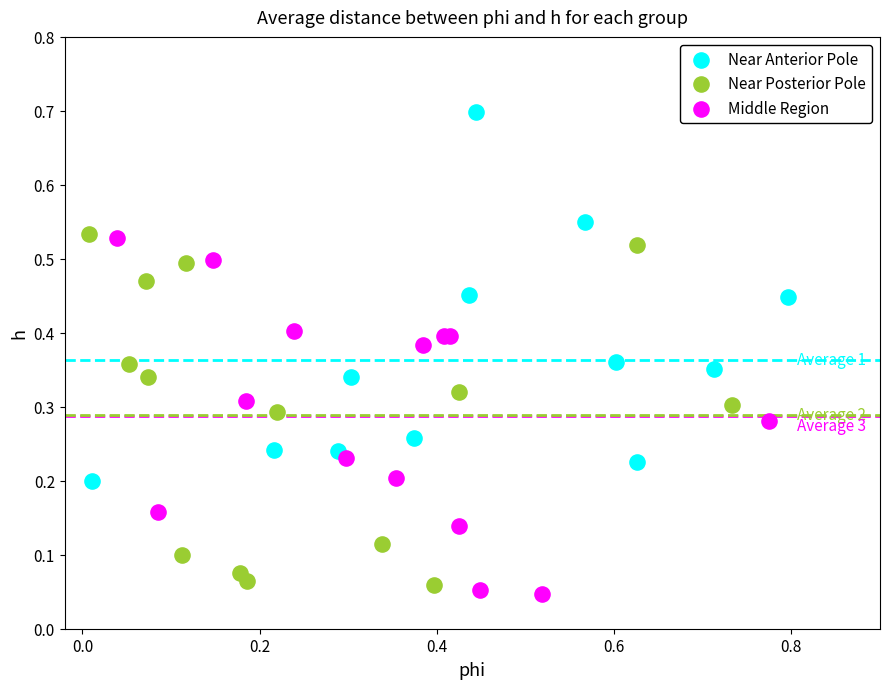

Which series contains the highest Y value?

Near Anterior Pole